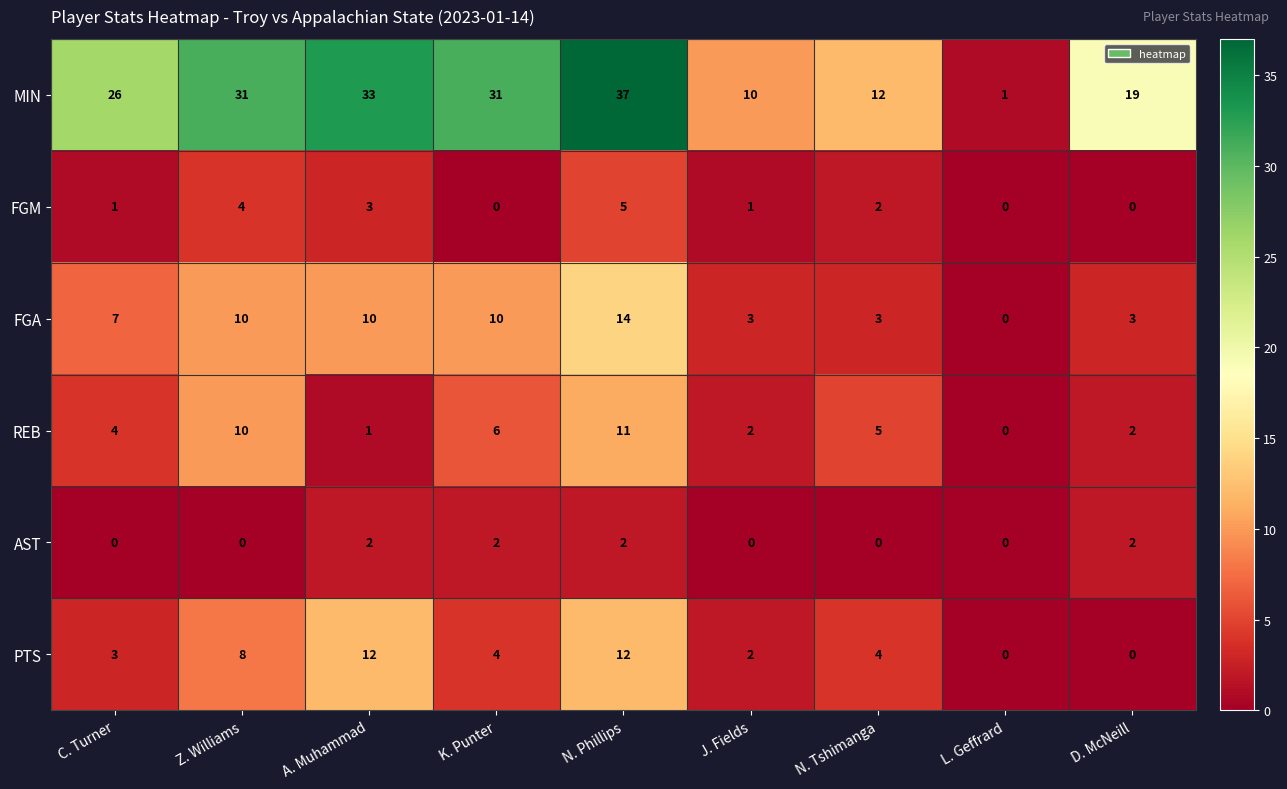

What is the difference between the maximum and minimum values in the FGM series?

5